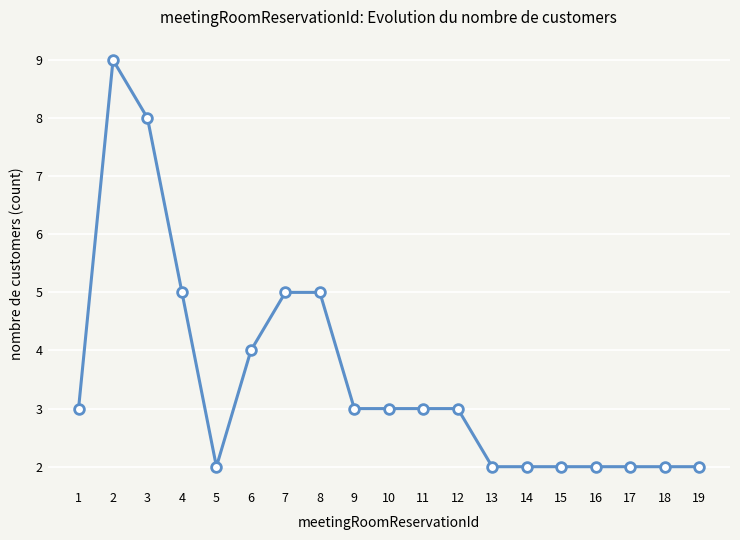

Reading left to right, extract all data points from this chart.

3	9	8	5	2	4	5	5	3	3	3	3	2	2	2	2	2	2	2